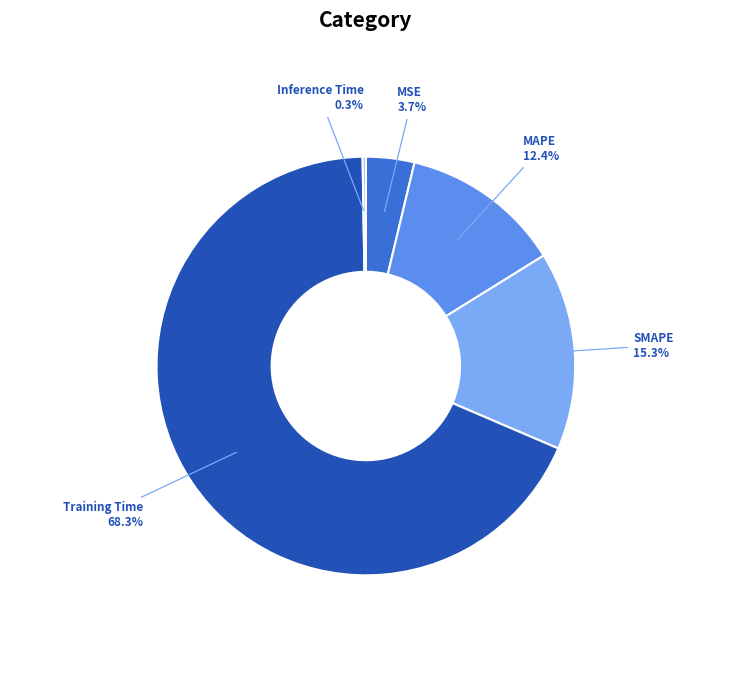

What percentage is the SMAPE slice, to the nearest percent?

15%